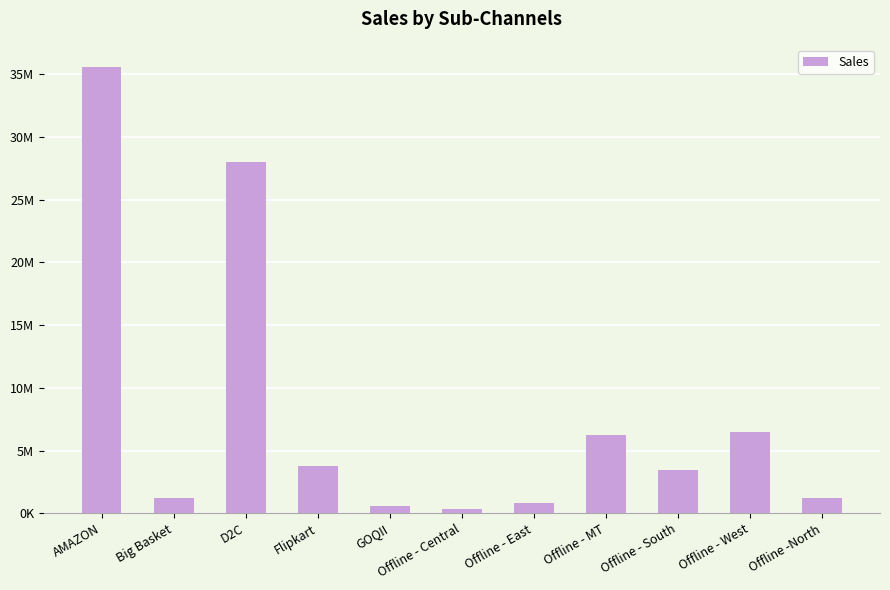

How many values exceed 3446395?

5